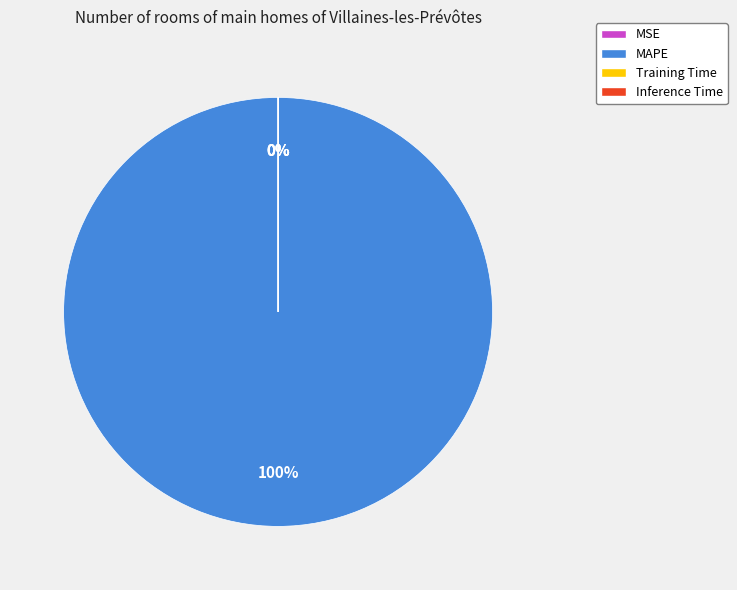

What percentage is NOT represented by MSE?

100.0%